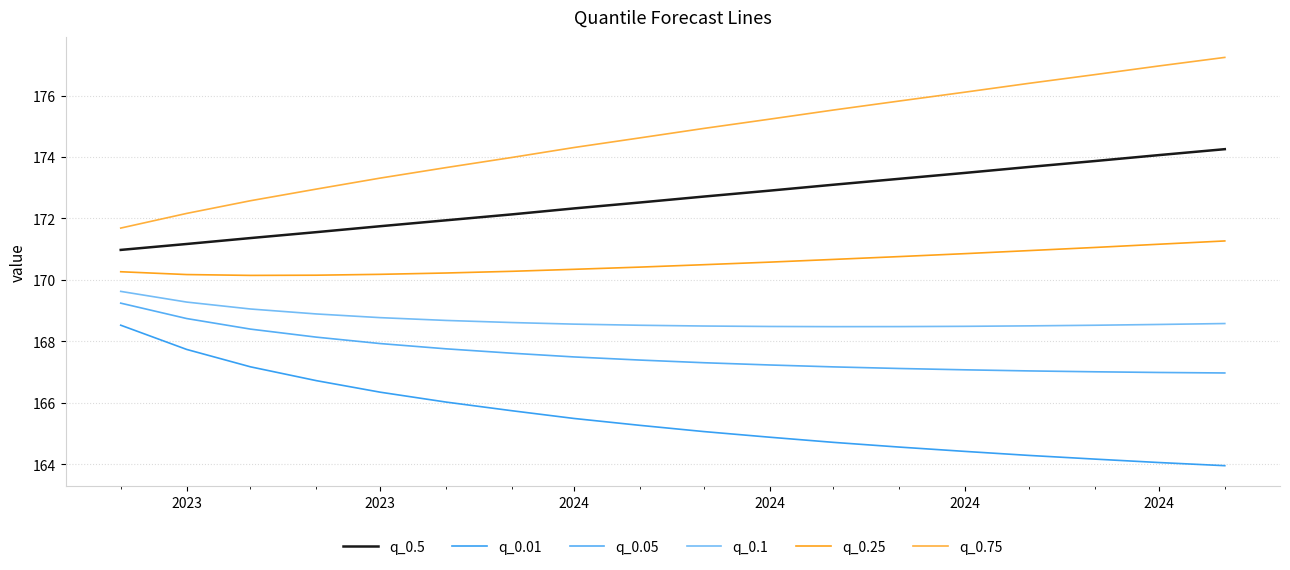

What are all the series names shown in the legend?

q_0.5, q_0.01, q_0.05, q_0.1, q_0.25, q_0.75